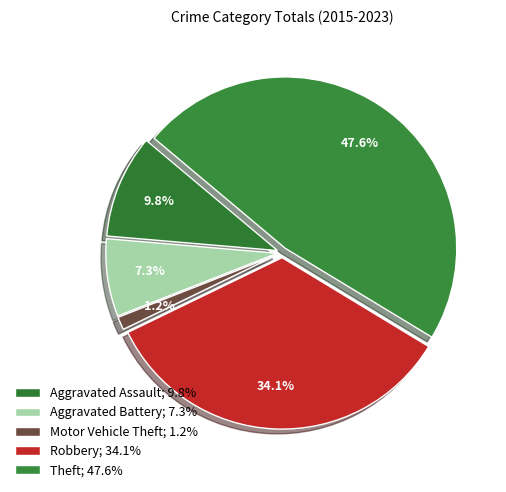

Is there a majority slice in this chart?

No